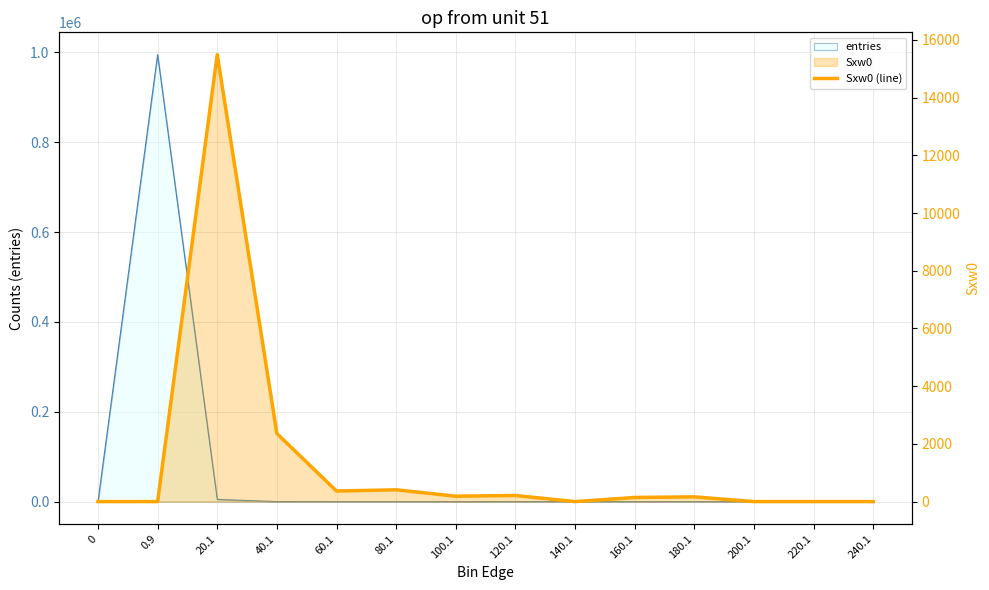

True or false: the data shows 0 at 220.1.

True